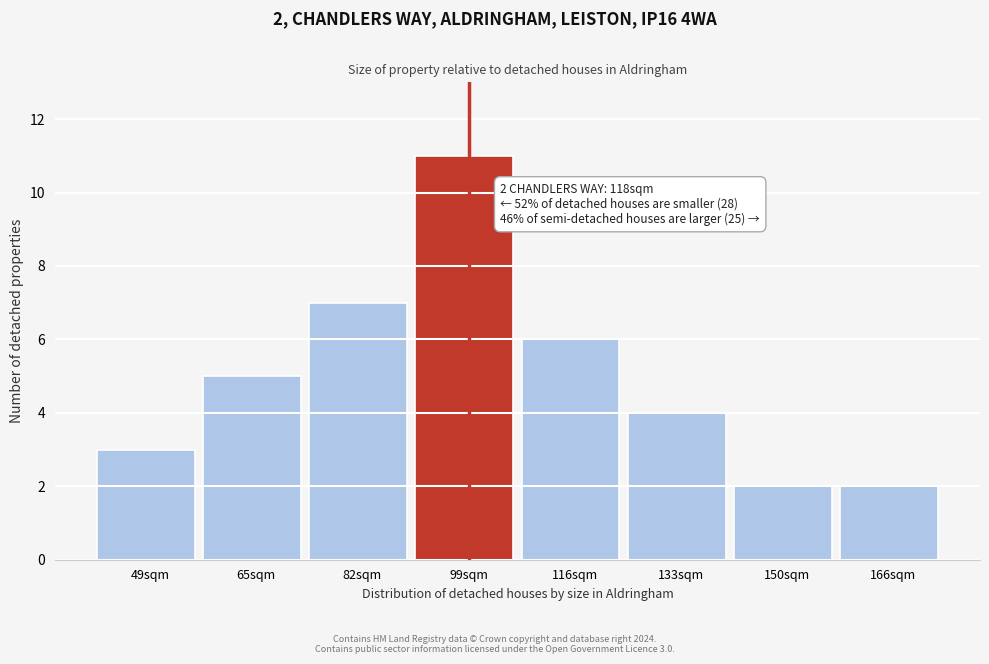

Reading left to right, transcribe all the data shown in this chart.

3	5	7	11	6	4	2	2